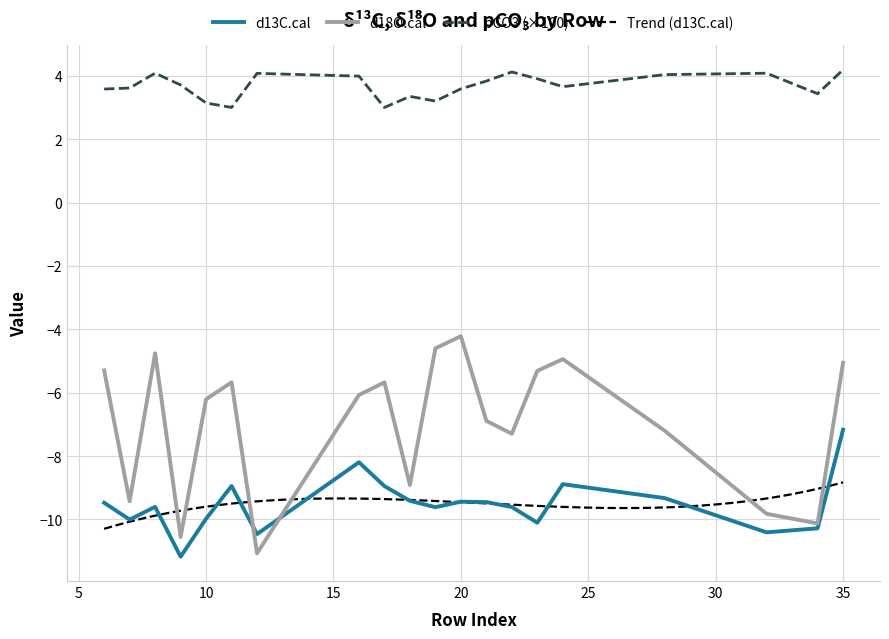

How many interior local valleys does the d13C.cal series have?

6